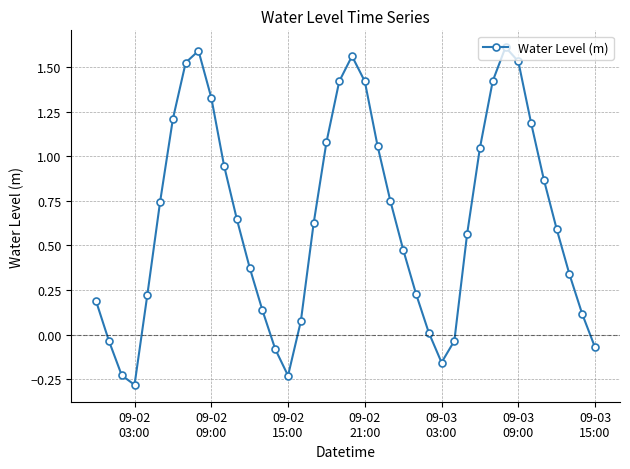

What is the smallest value displayed?

-0.3